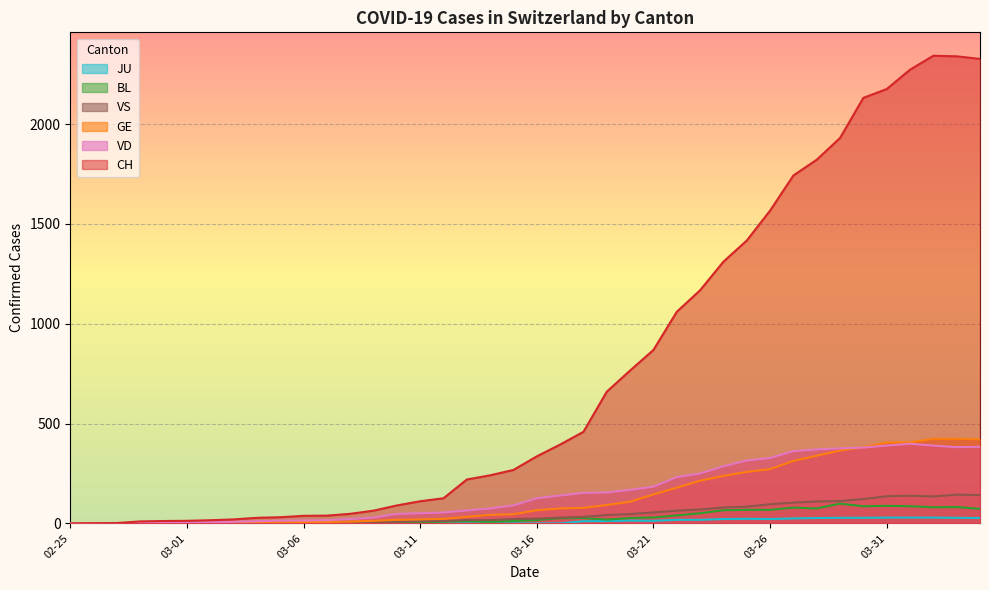

What position from the left is 2020-03-05?

10